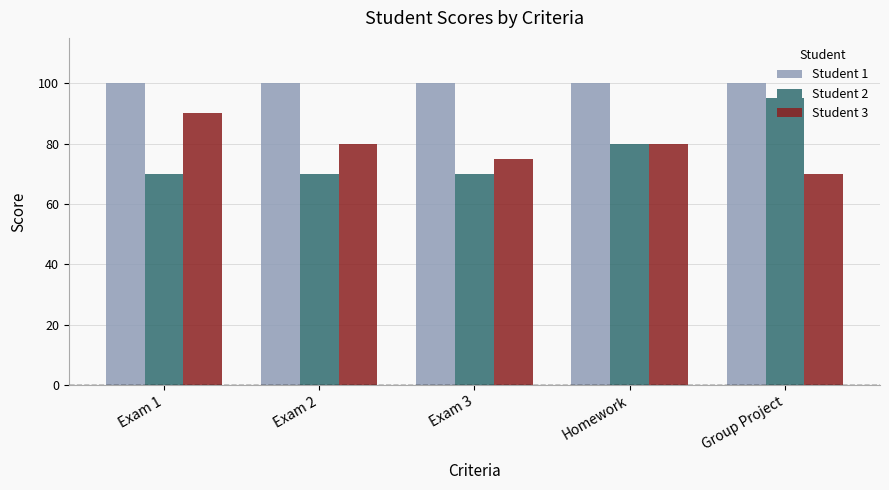

Which series has the largest range (max minus min)?

Student 2